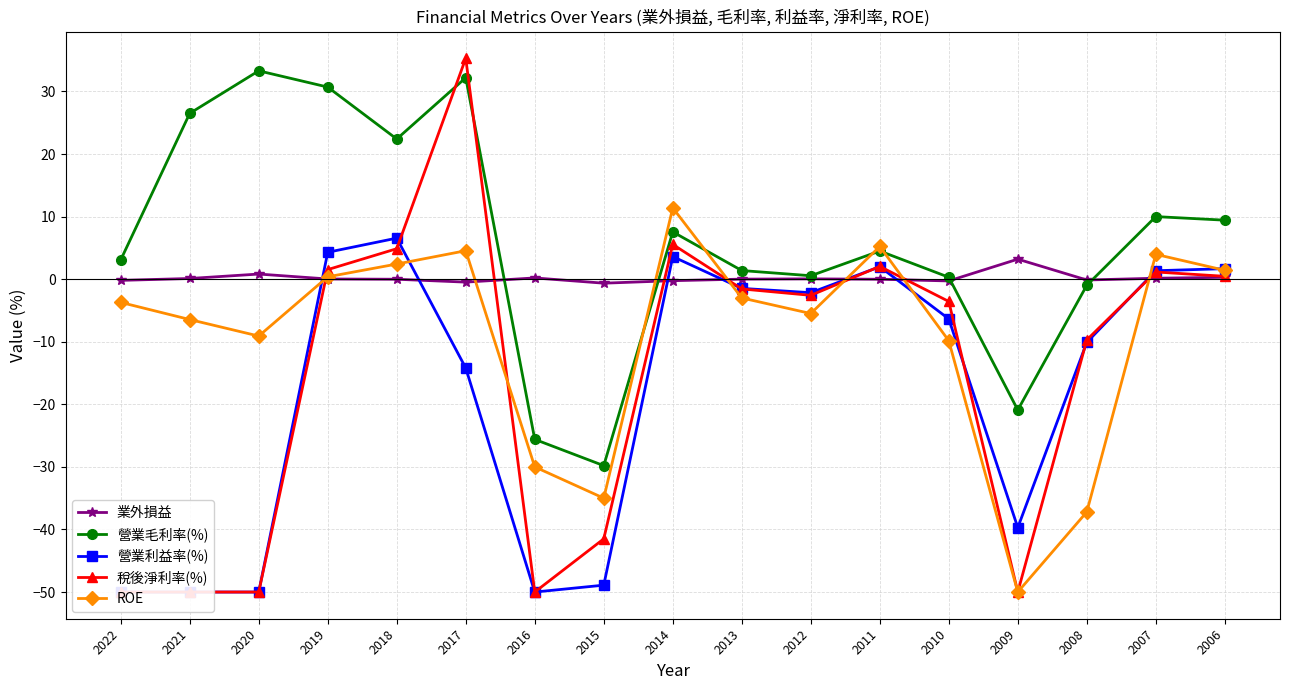

Which label corresponds to the largest value in the chart?

2017